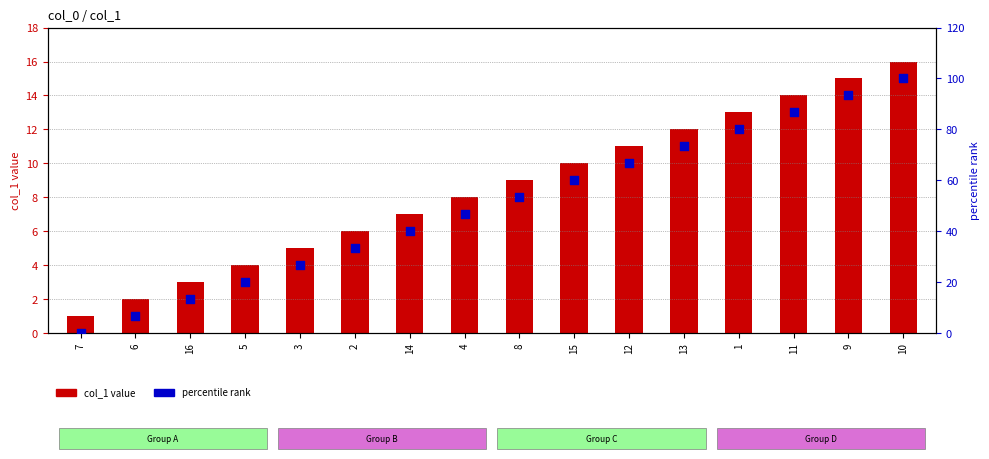

Which series contains the highest Y value?

percentile rank